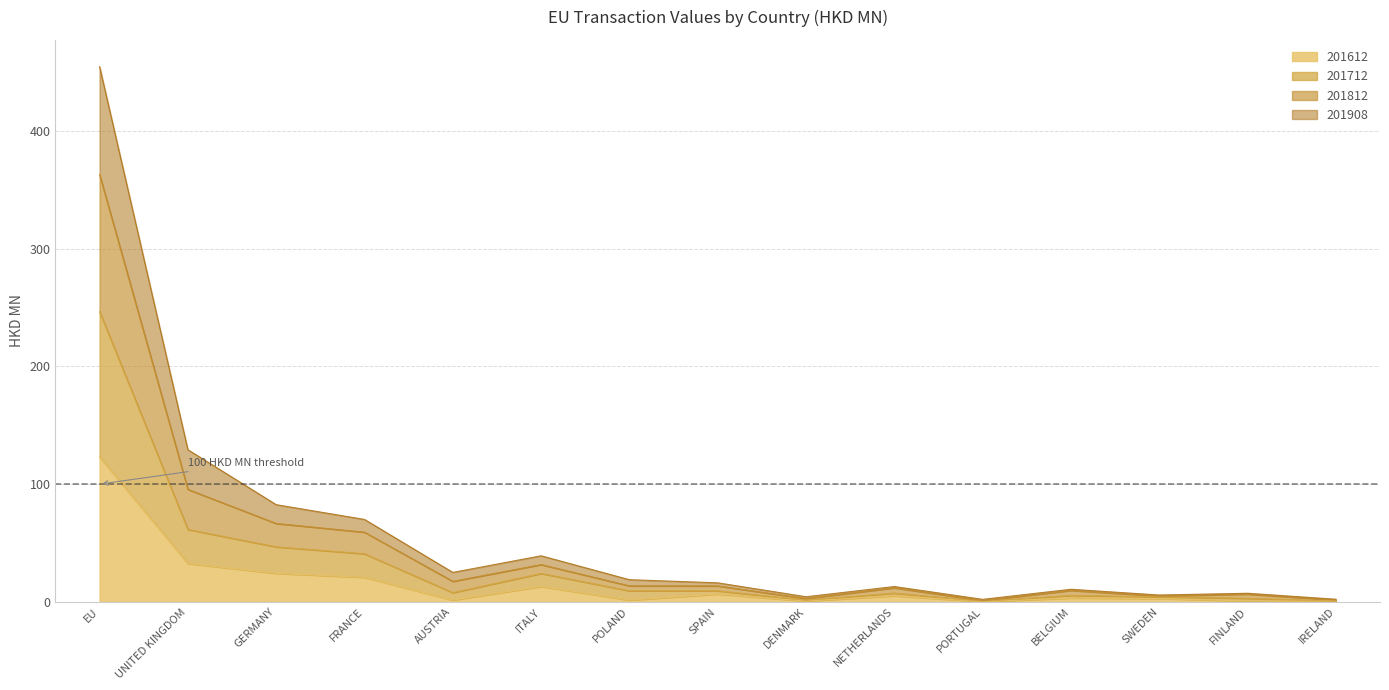

What is the value of the 201612 point at the 3rd from the left?

24.2